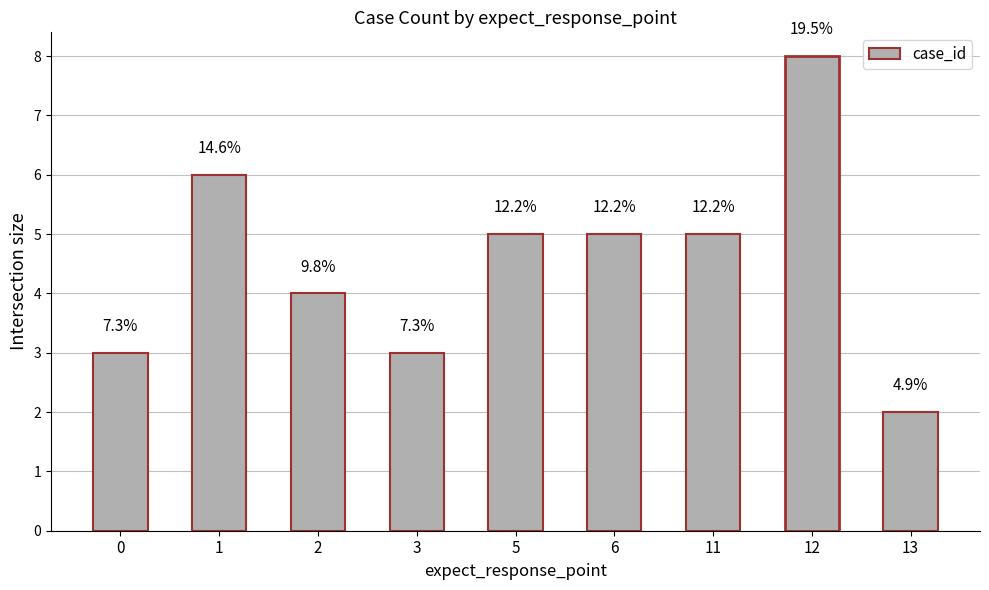

What is the difference between the maximum and minimum values?

6